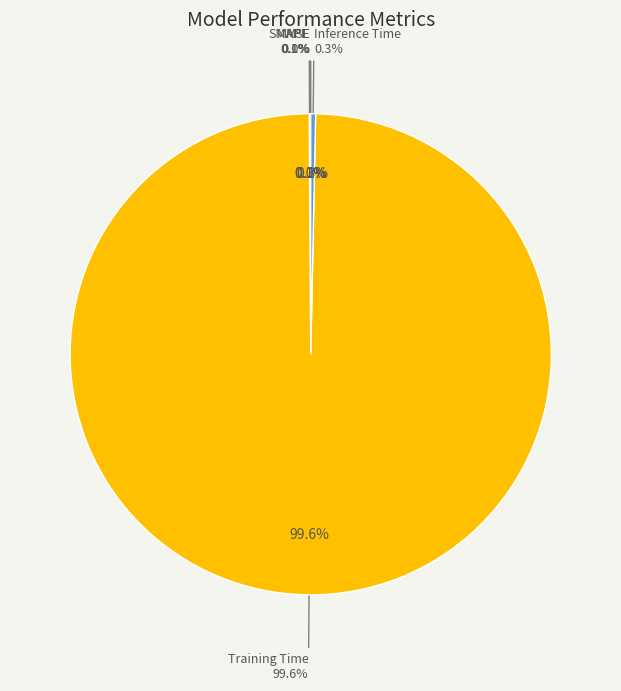

Rank the categories by value from lowest to highest.

MSE, SMAPE, MAPE, Inference Time, Training Time